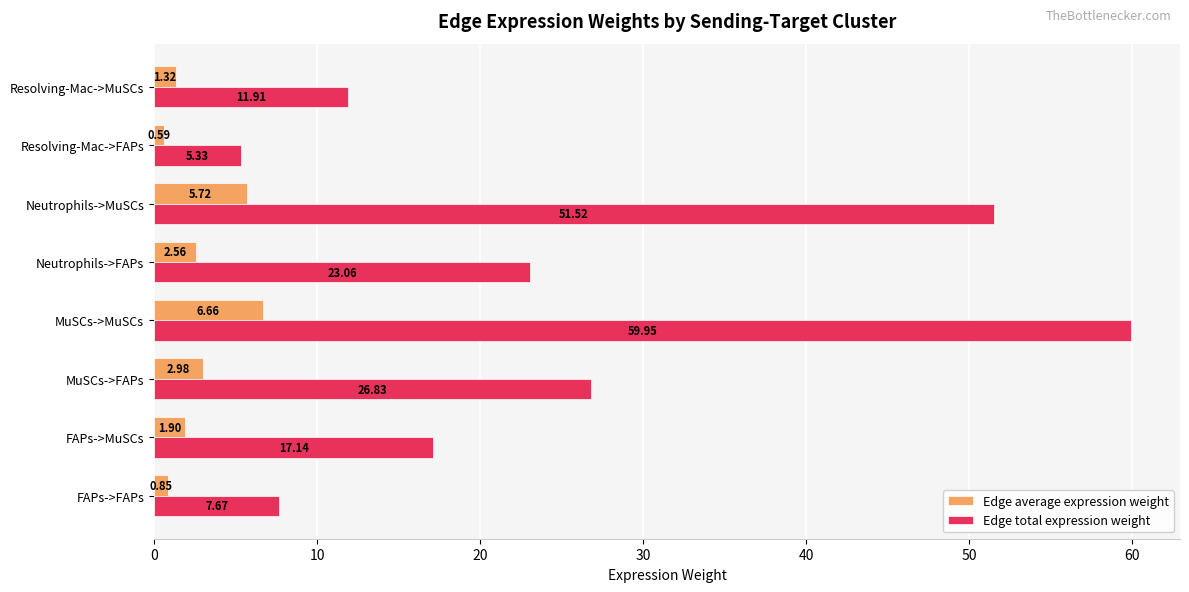

Is the value of Edge total expression weight at MuSCs->MuSCs greater than the value of Edge average expression weight at FAPs->MuSCs?

Yes